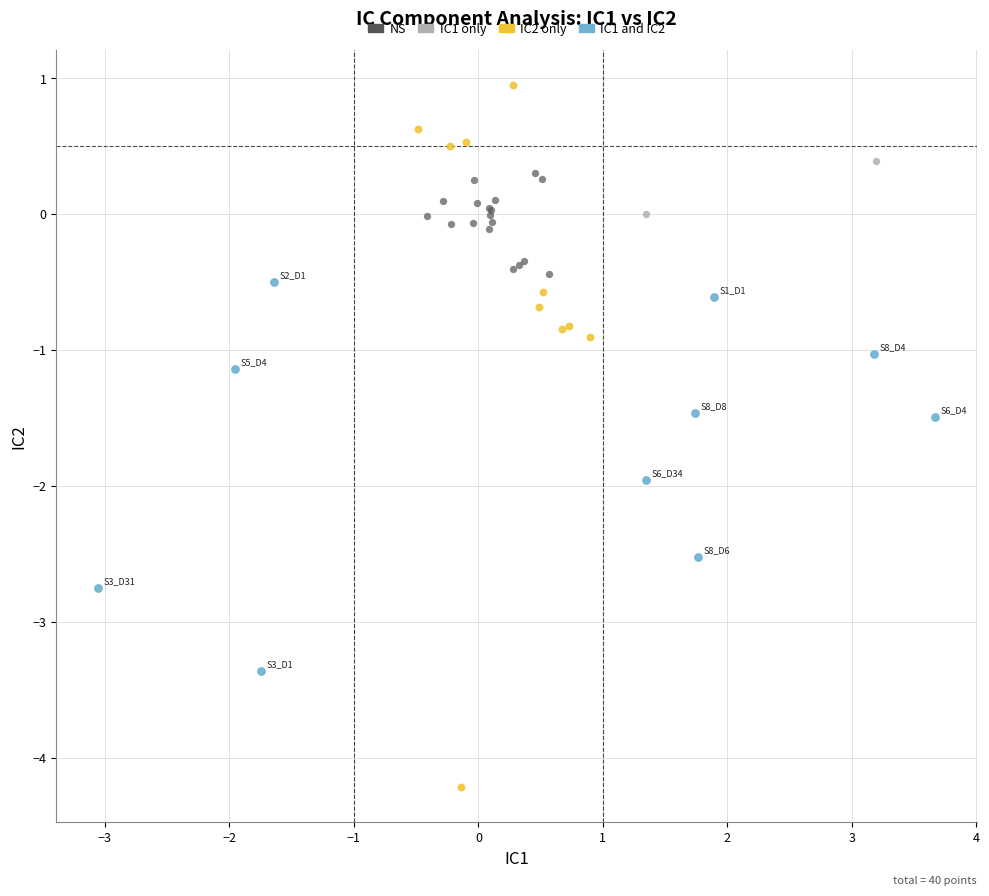

Which series has the widest spread of Y values?

IC2 only